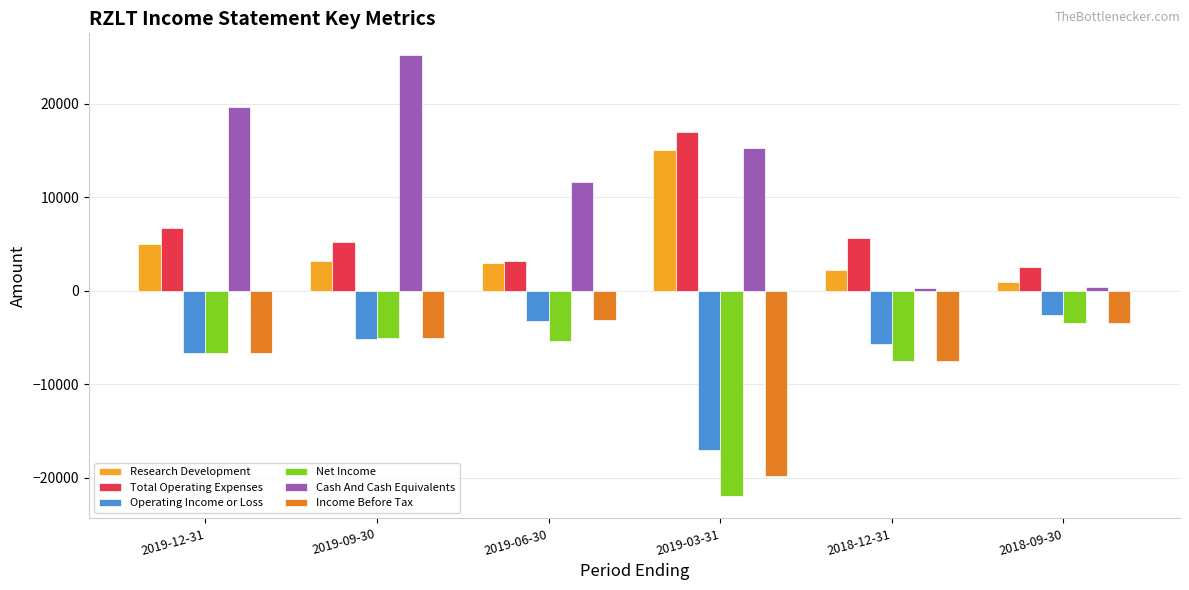

What is the lowest value of the Income Before Tax series?

-19800